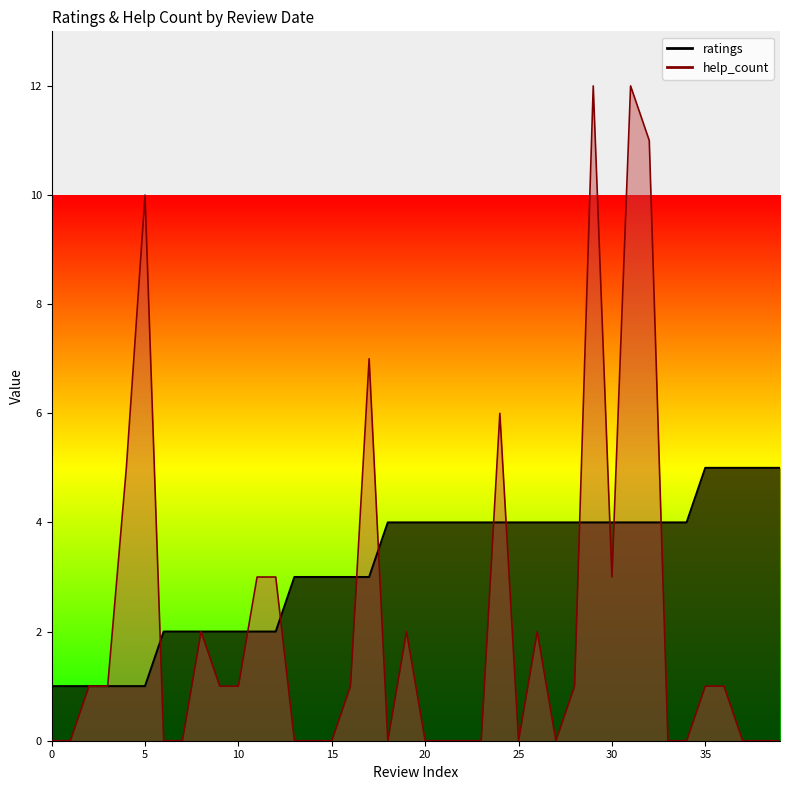

Which series has the largest range (max minus min)?

help_count